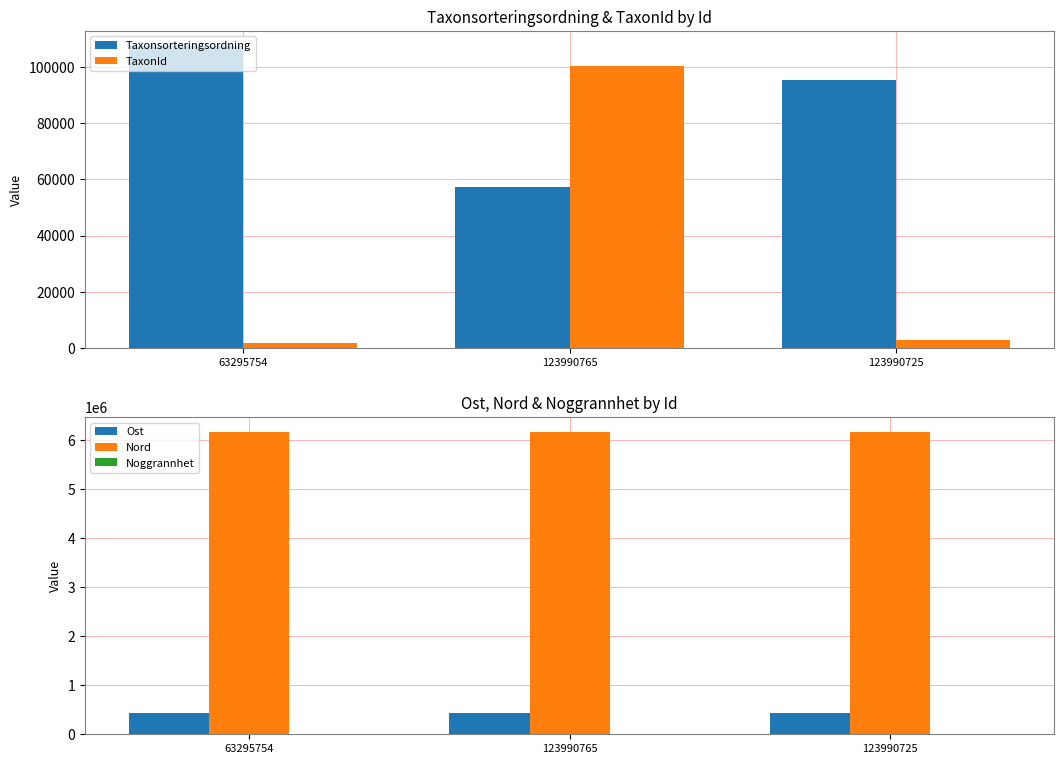

The value of Taxonsorteringsordning at 63295754 is 144577. True or false?

False